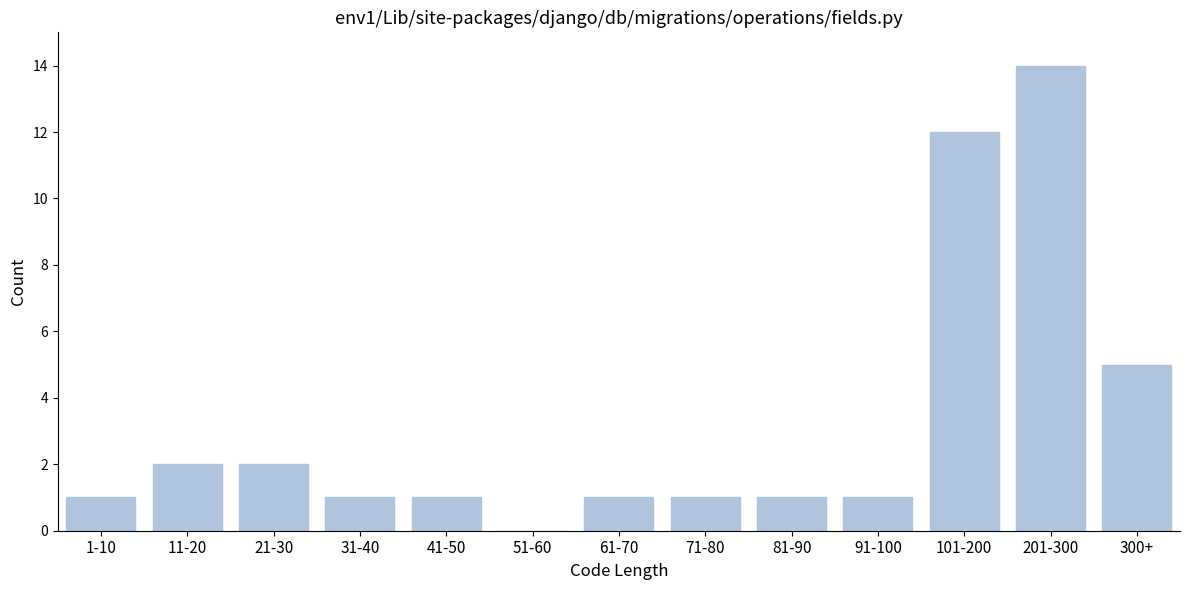

Reading left to right, list all the values displayed in this chart.

1-10=1	11-20=2	21-30=2	31-40=1	41-50=1	51-60=0	61-70=1	71-80=1	81-90=1	91-100=1	101-200=12	201-300=14	300+=5